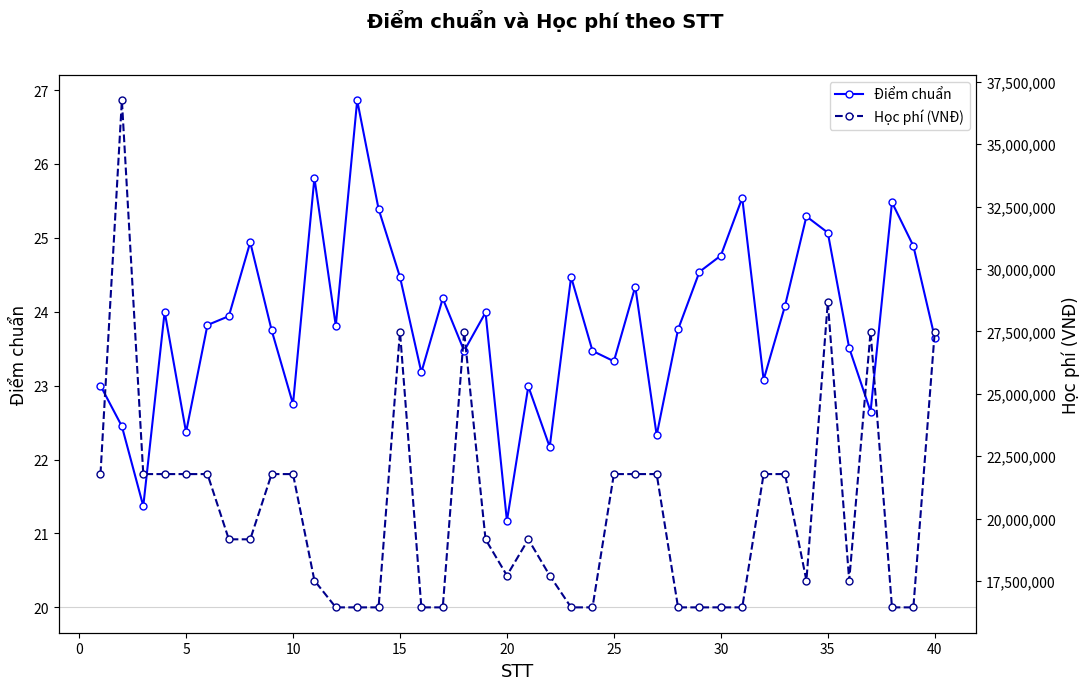

What is the lowest value of the Điểm chuẩn series?

21.2